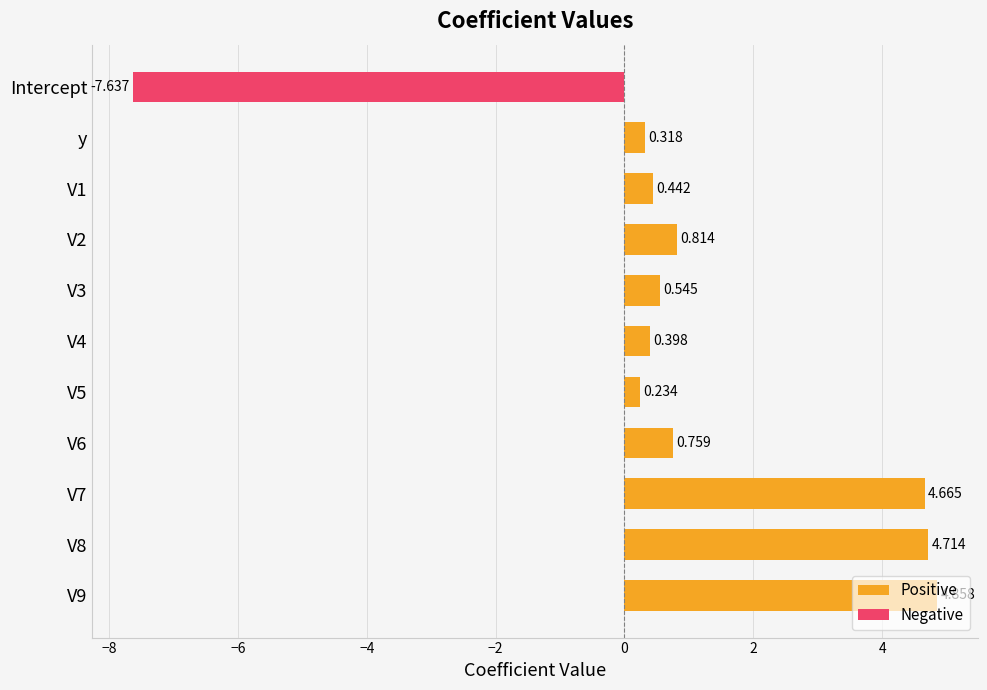

How many negative values does the Negative series have?

1